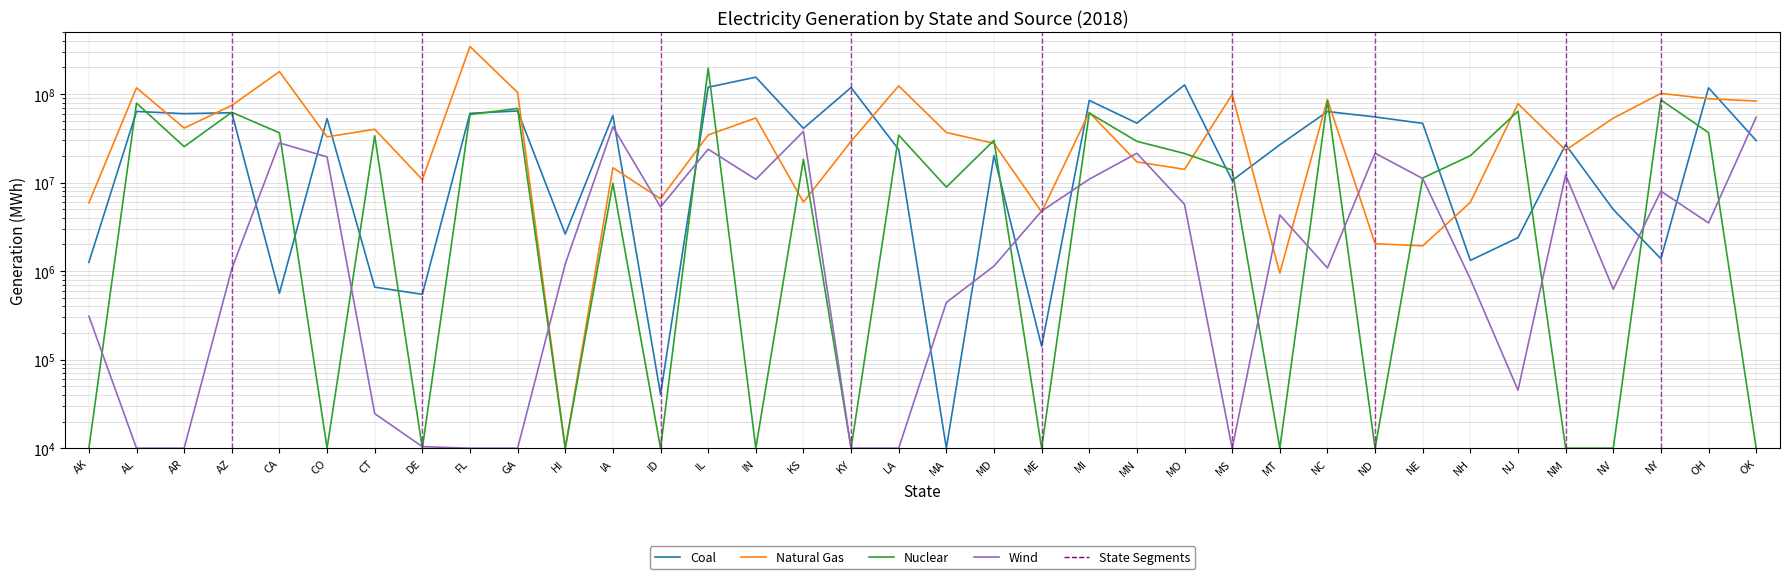

True or false: Nuclear has a value of 56504042 at OH.

False